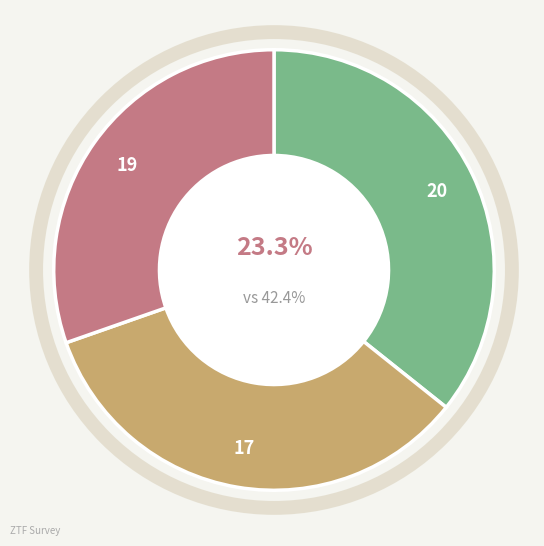

Is it true that ztfi is 30% of the pie?

True